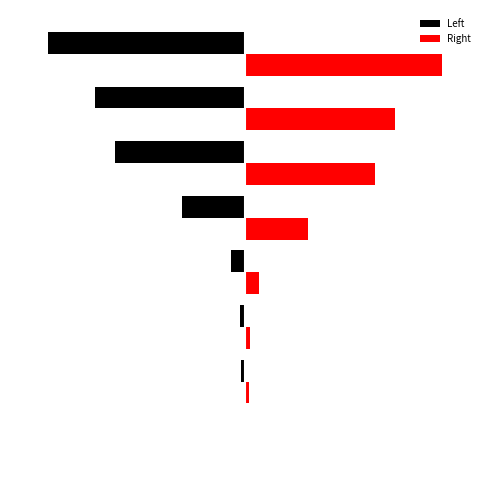

What is the maximum value shown in the chart?

109